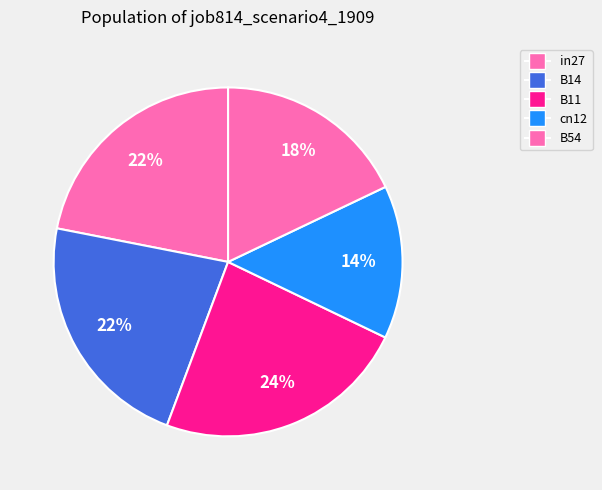

Which category has the biggest portion of the pie?

B11